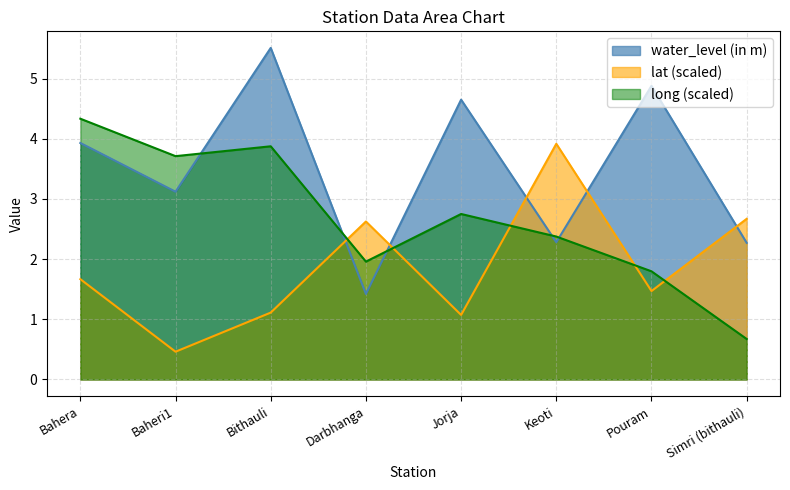

True or false: lat and long intersect in this chart.

True